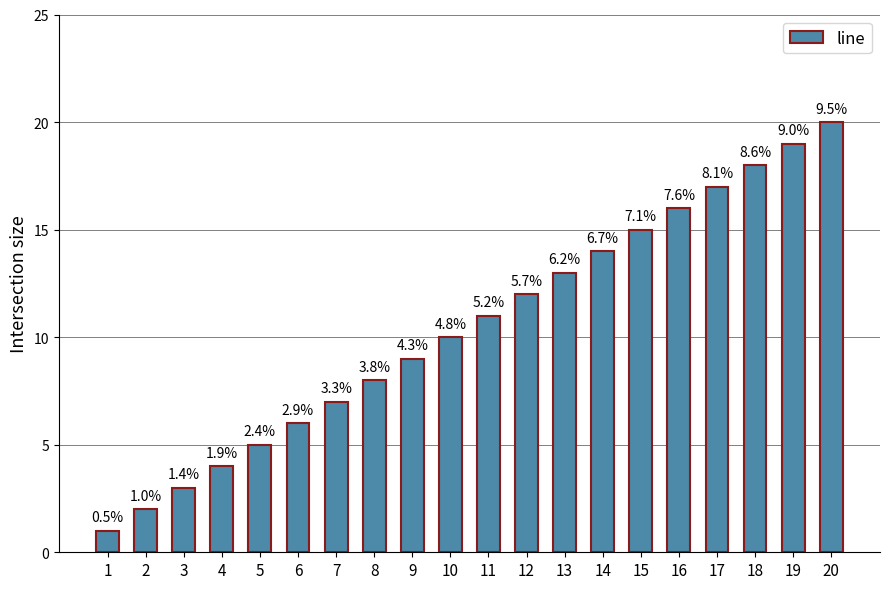

How many bars are there in total?

20